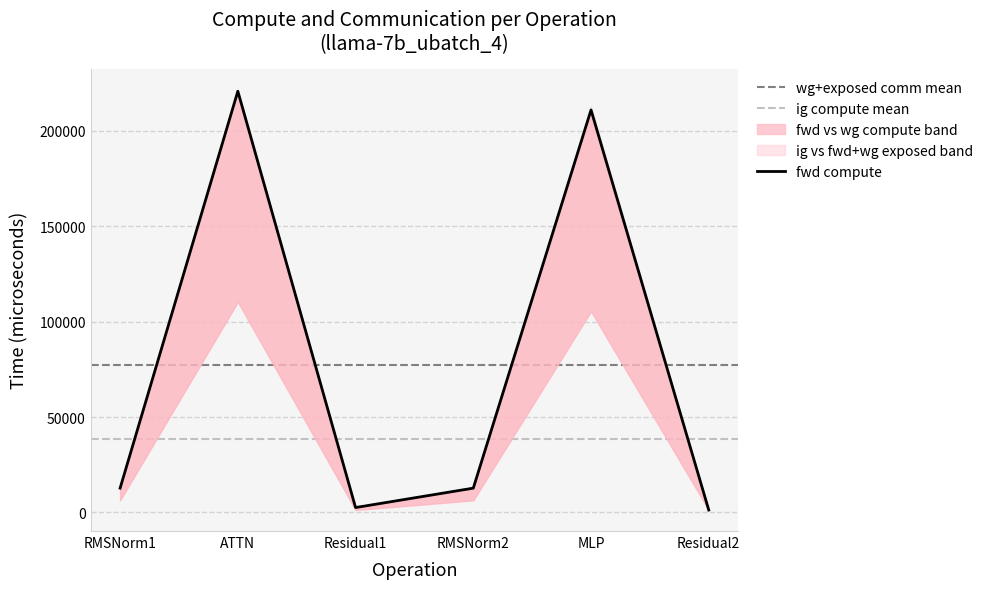

The ig compute series shows 671.9 at Residual1. True or false?

False